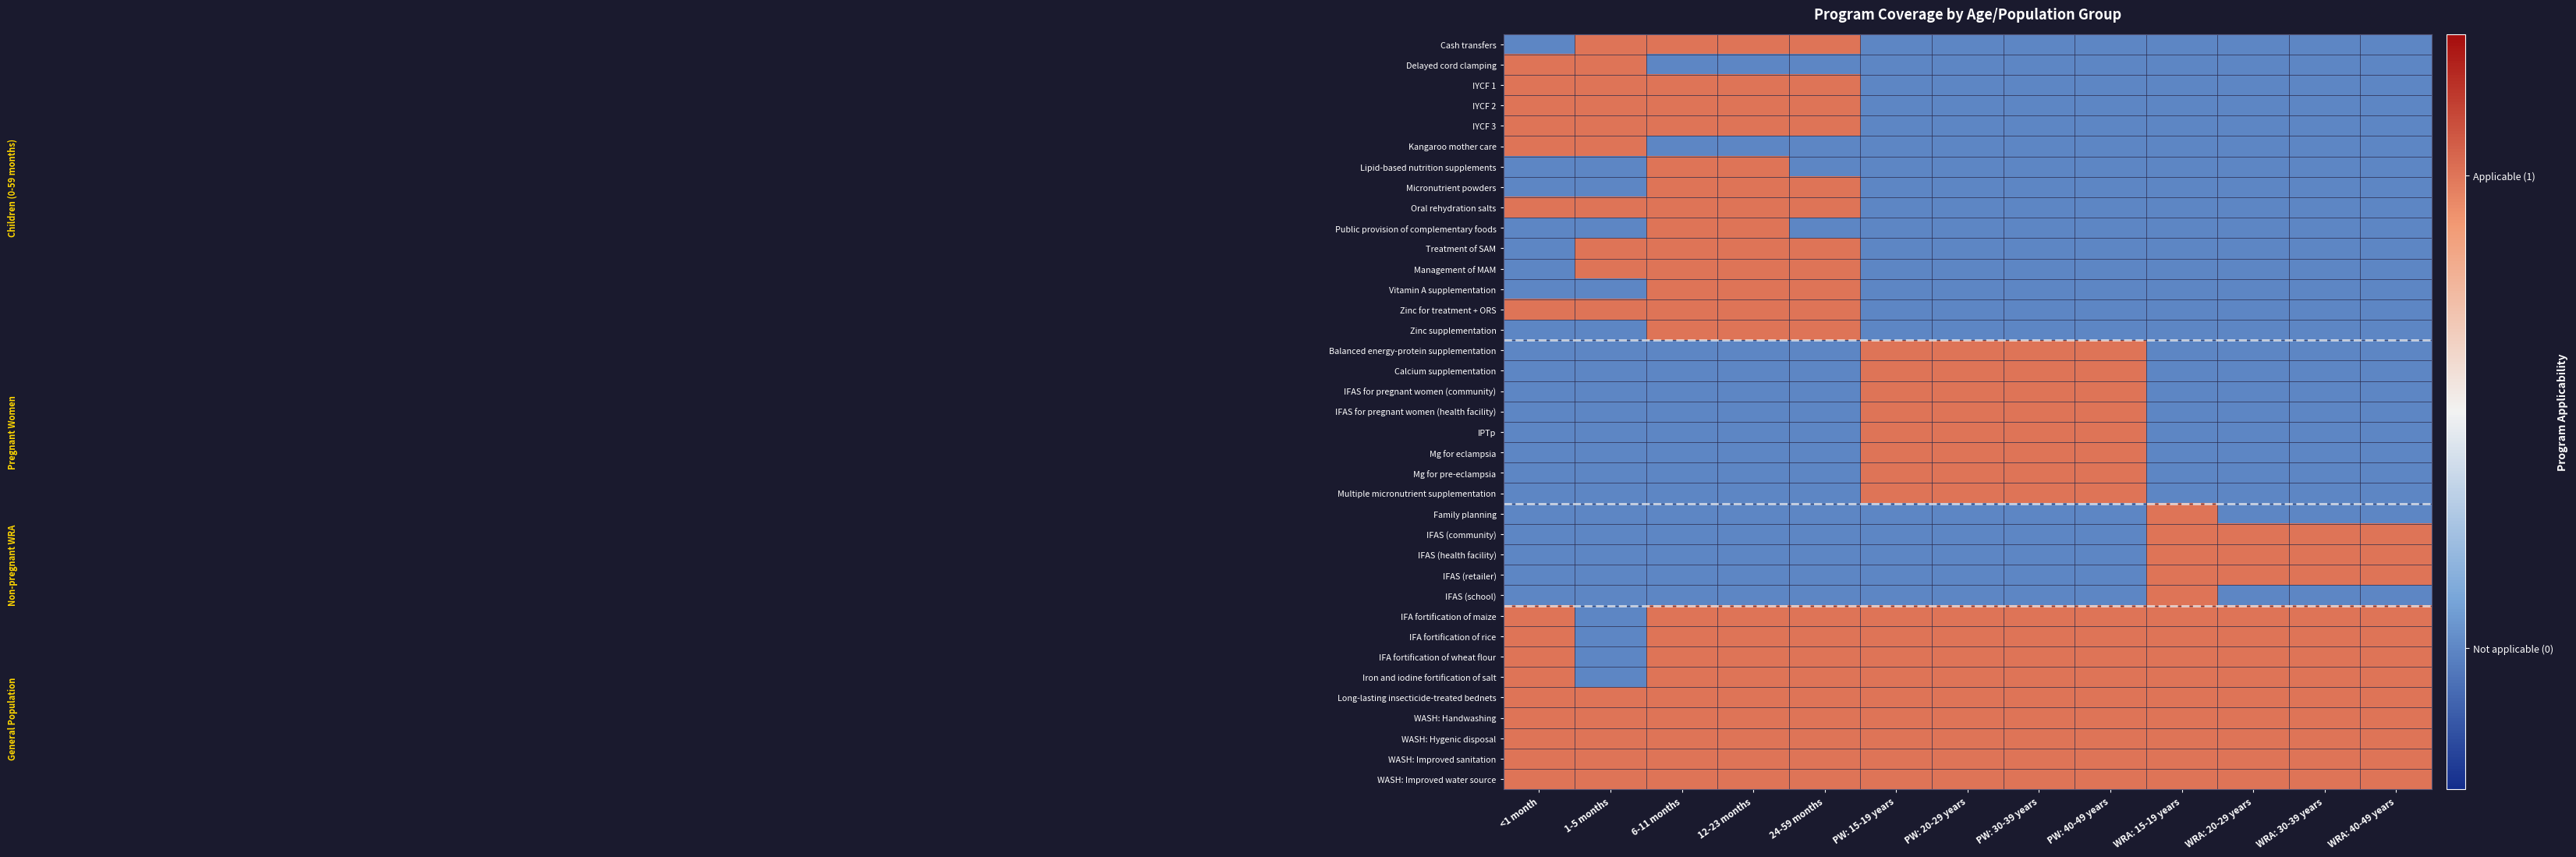

Which series has the largest total across all categories?

Long-lasting insecticide-treated bednets